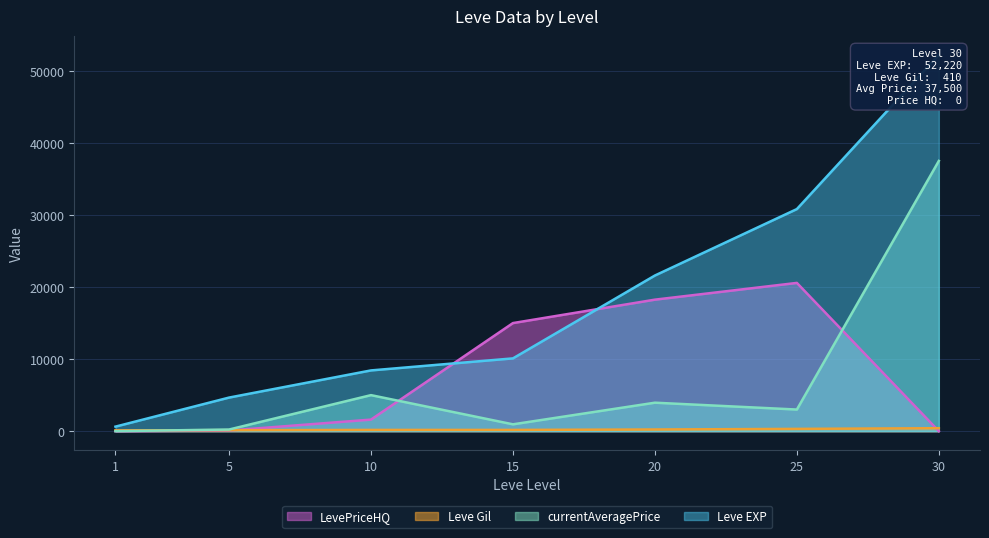

What is the difference between the Leve EXP values at 15 and 20?

11500